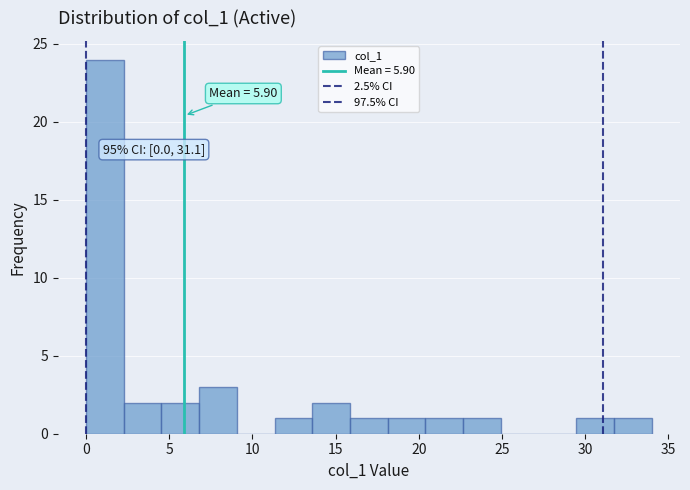

Which range on the x-axis has the tallest bar?

0.0 to 2.5